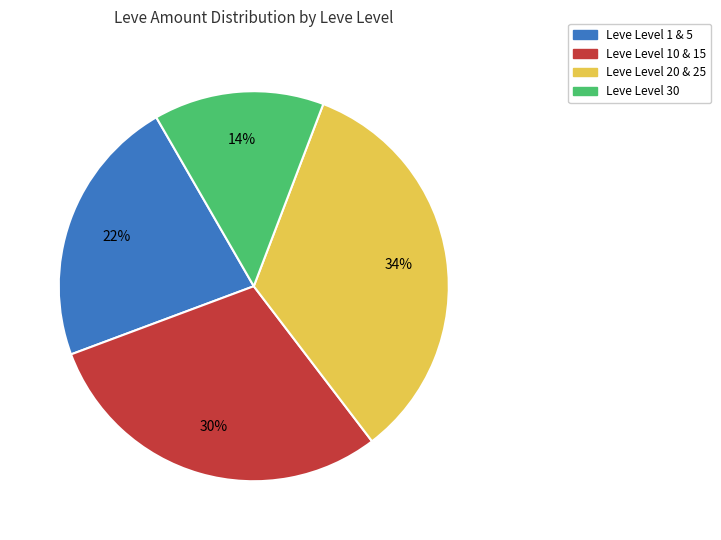

Does any single category account for the majority?

No